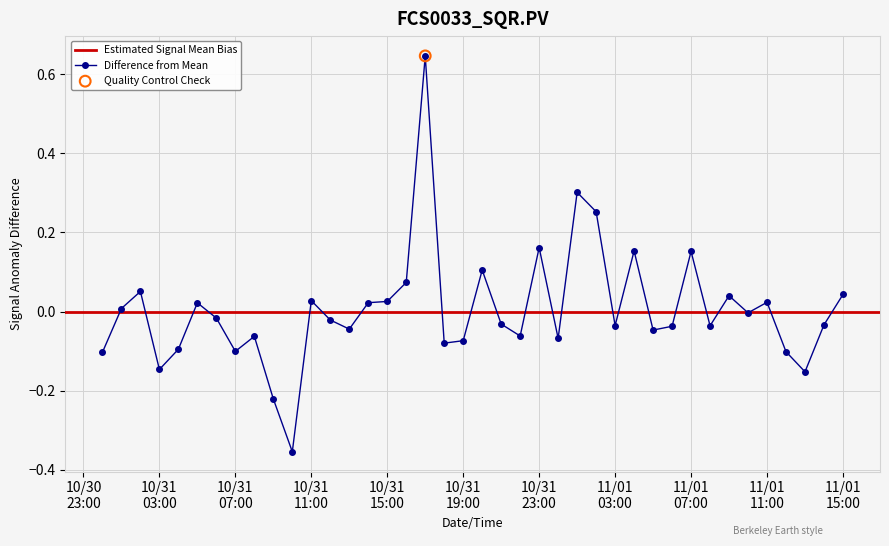

Between 10/31/2017 22:00 and 10/31/2017 17:00, which is larger?

10/31/2017 17:00